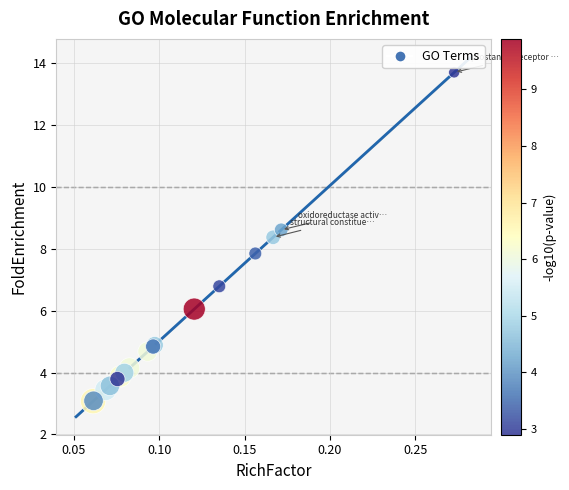

What Y value in the scatter plot is closest to 8?

7.8